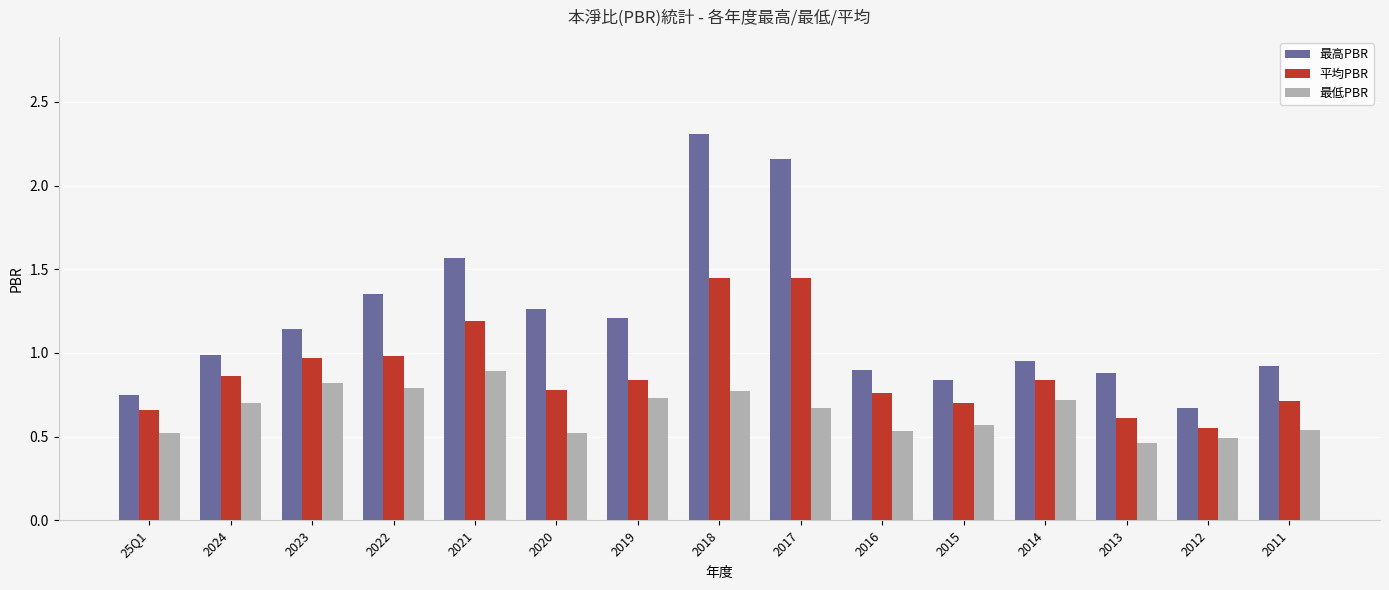

List the series in order of their peak value, highest first.

最高PBR, 平均PBR, 最低PBR